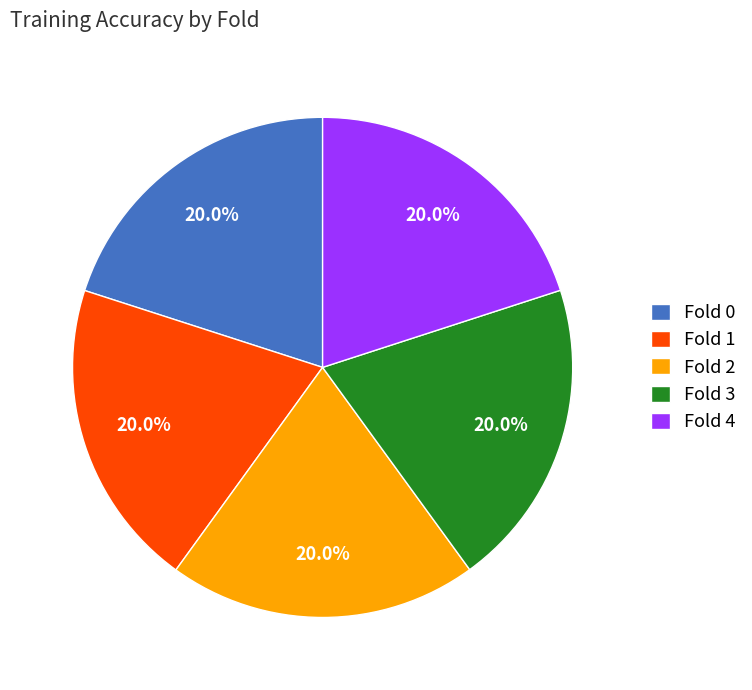

Is there any slice that represents more than half of the pie?

No